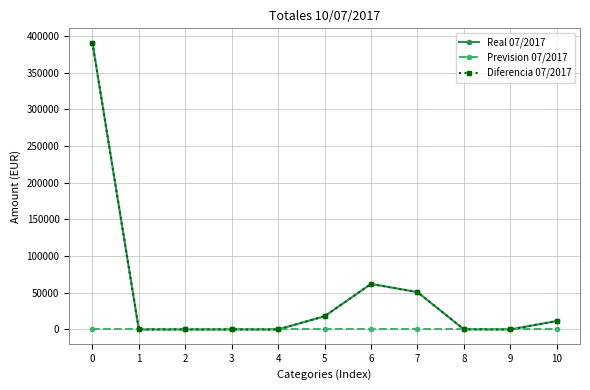

Does the chart have visible grid lines?

Yes